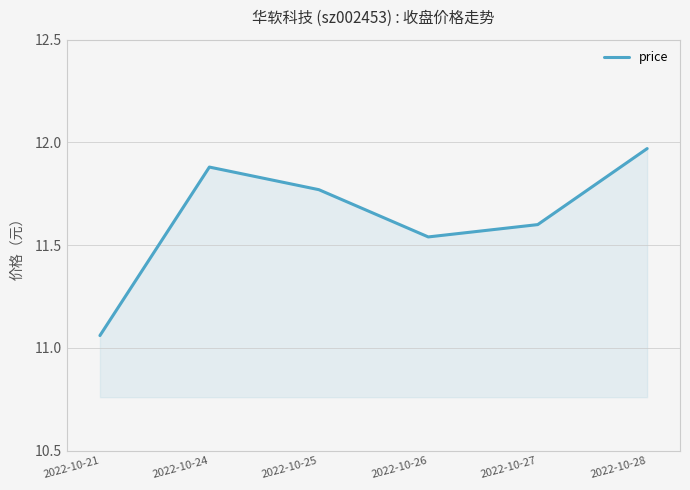

Approximately how many times larger is the value at 2022-10-27 compared to 2022-10-25?

1.0